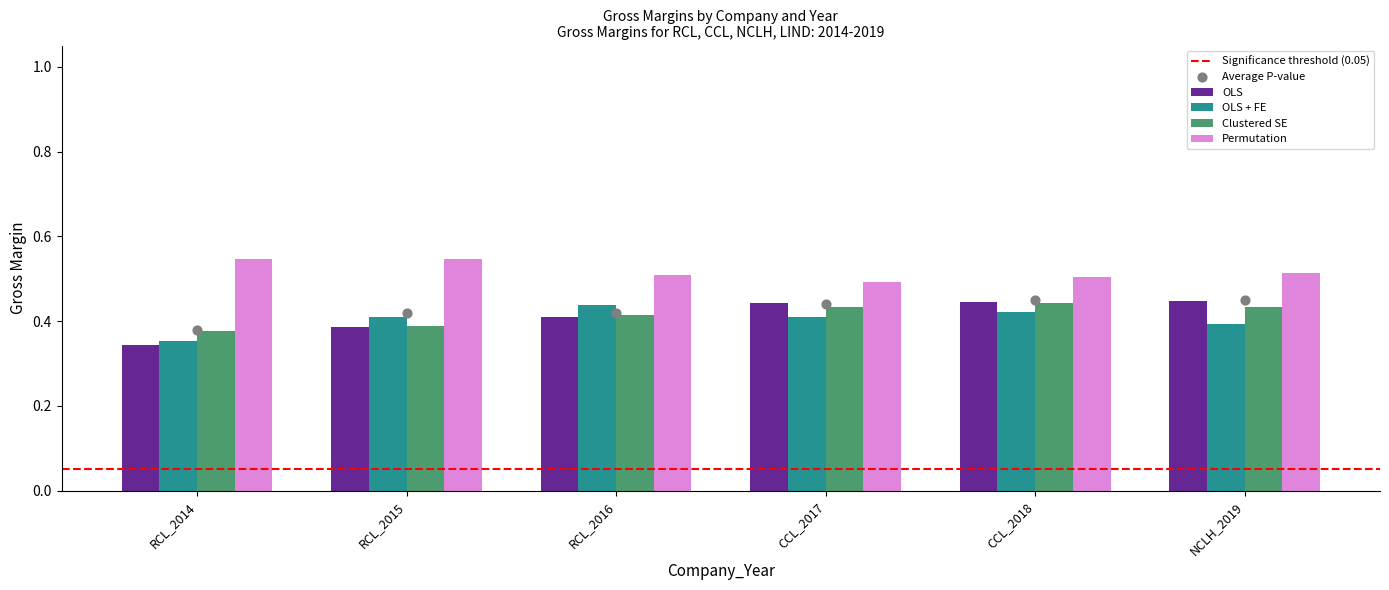

What are all the series names shown in the legend?

OLS, OLS + FE, Clustered SE, Permutation